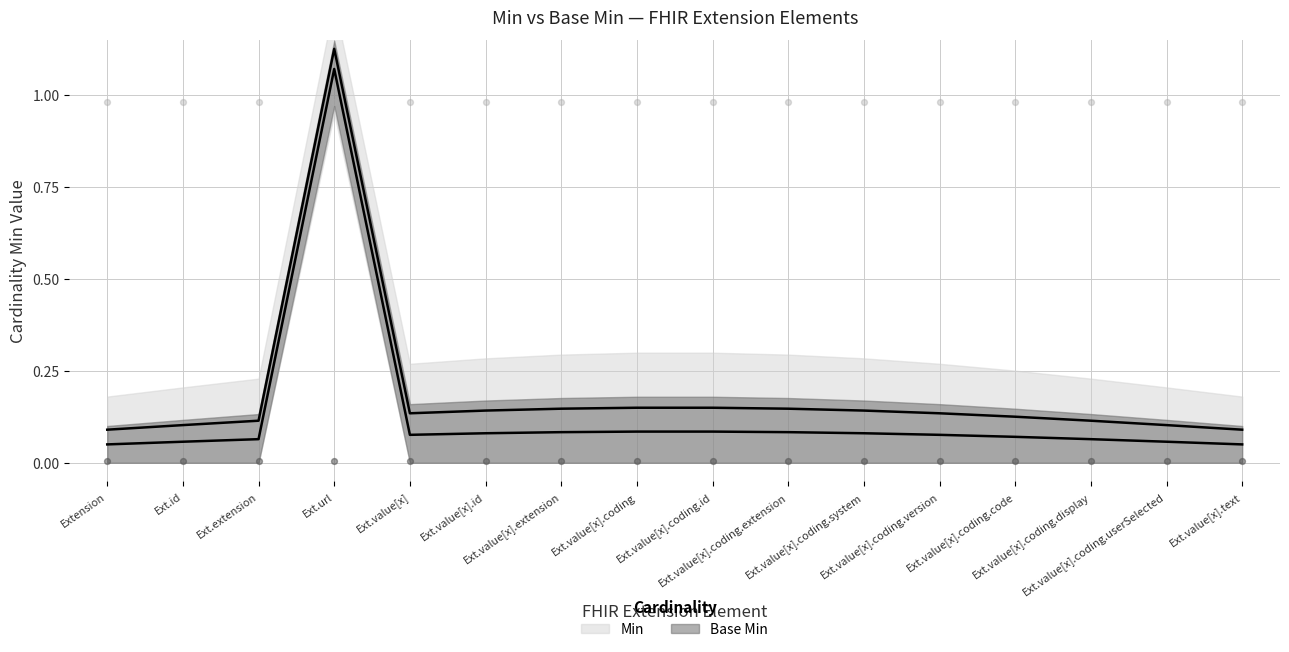

At how many categories does at least one series exceed 0?

16